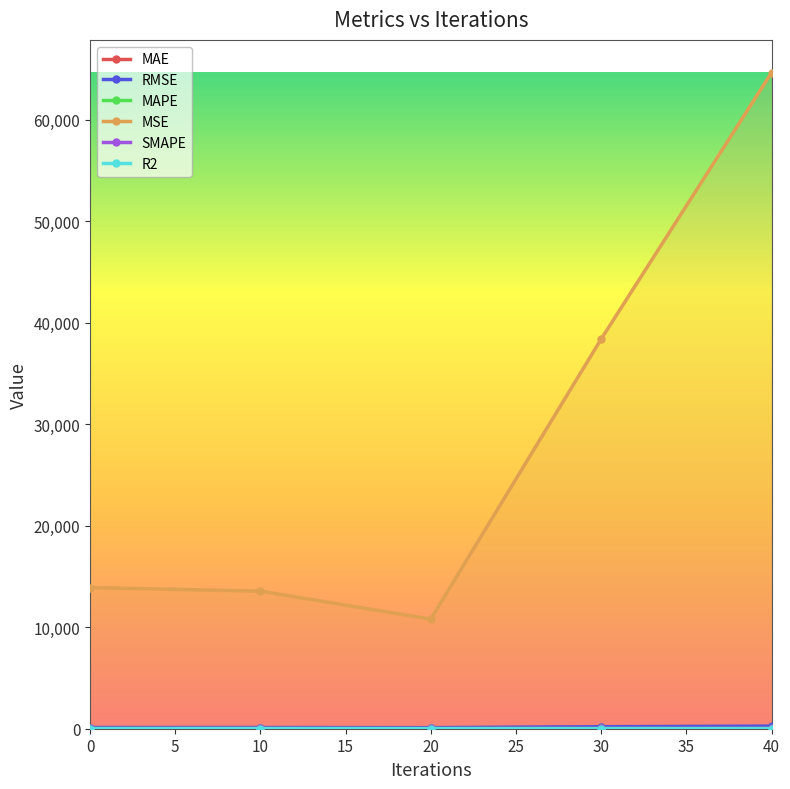

What is the value of the MSE point at the 1st from the left?

13906.3